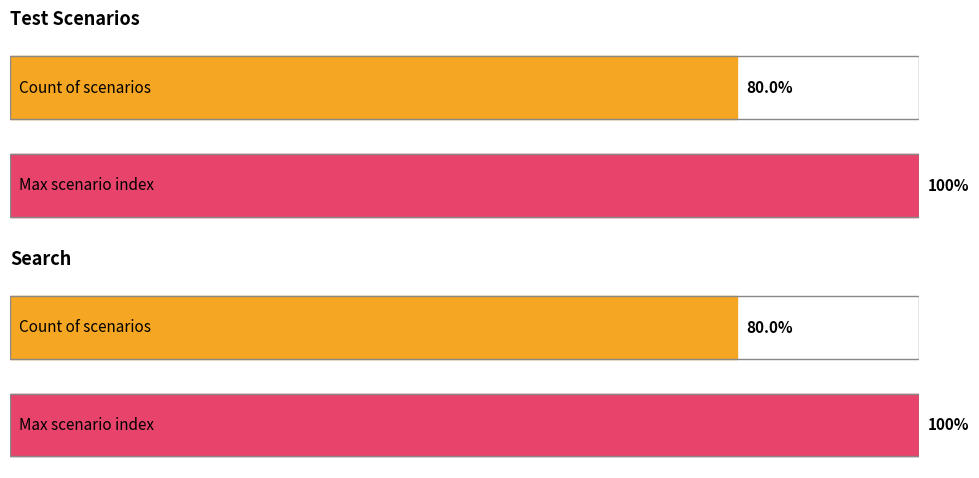

How many bars are there in each group?

2